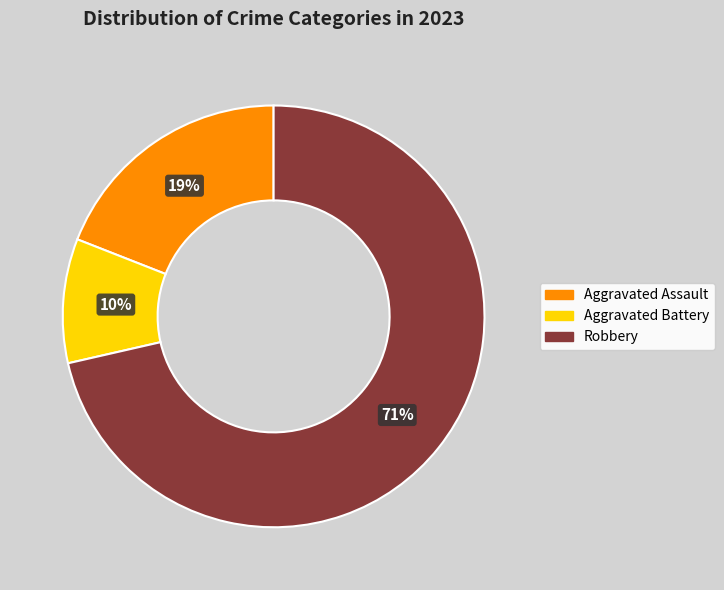

What is the largest slice in the pie chart?

Robbery